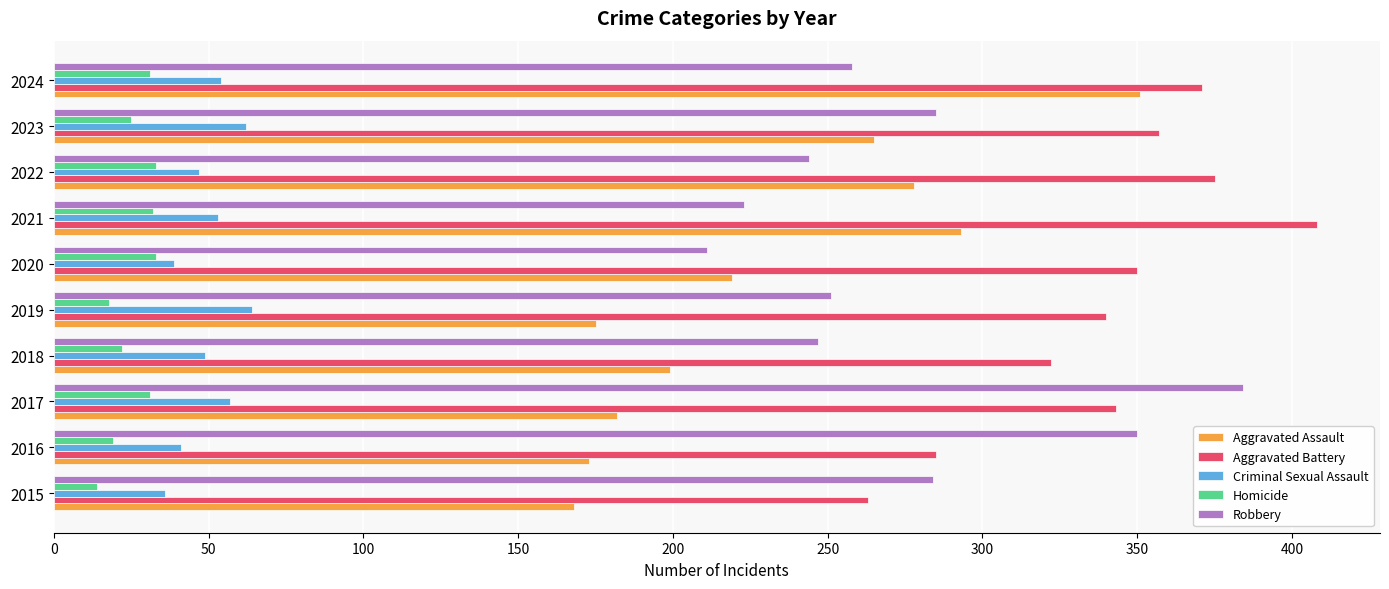

What is the maximum value shown in the chart?

408